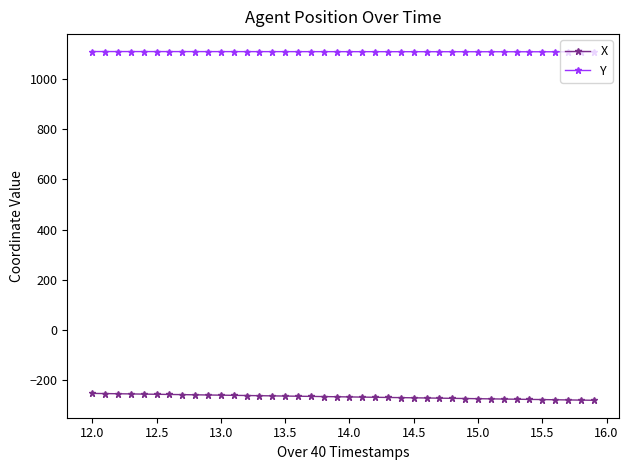

Which series has the largest total across all categories?

Y